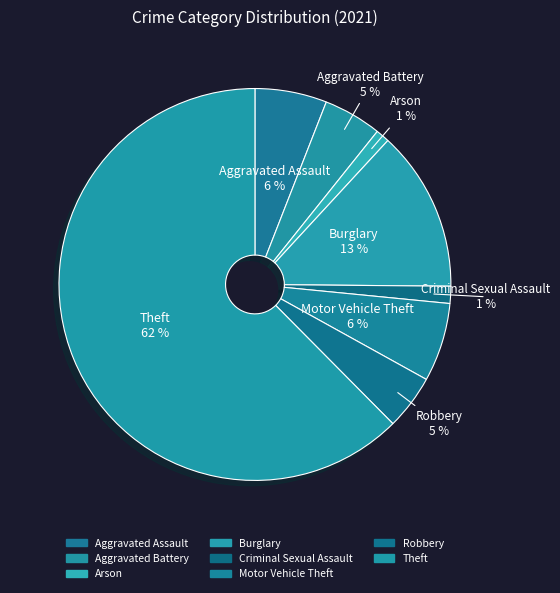

What is the smallest slice in the pie chart?

Arson